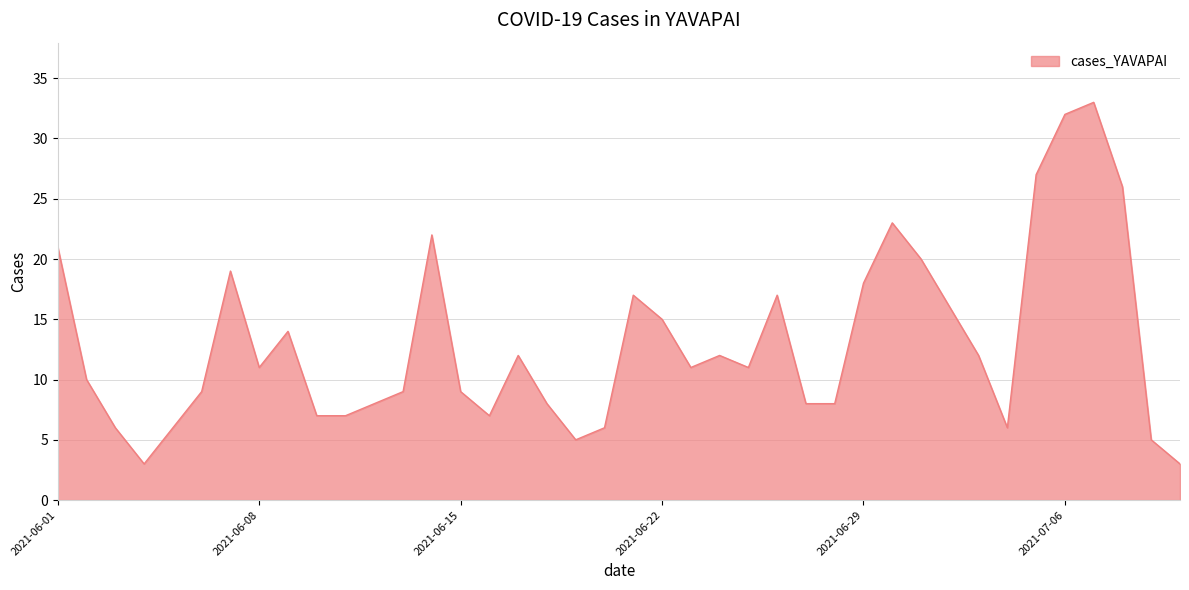

What is the greatest value displayed?

33